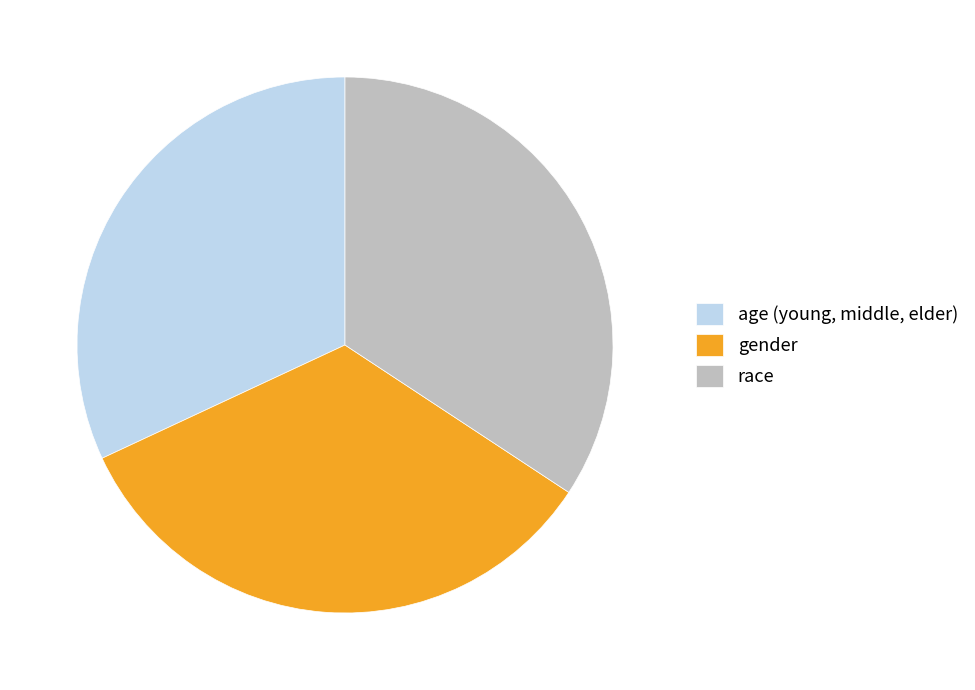

True or false: age (young, middle, elder) accounts for 41% of the total.

False